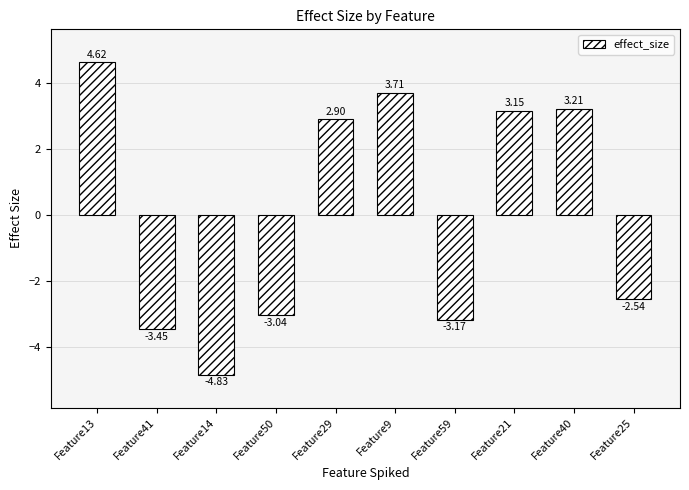

Between Feature40 and Feature13, which is larger?

Feature13